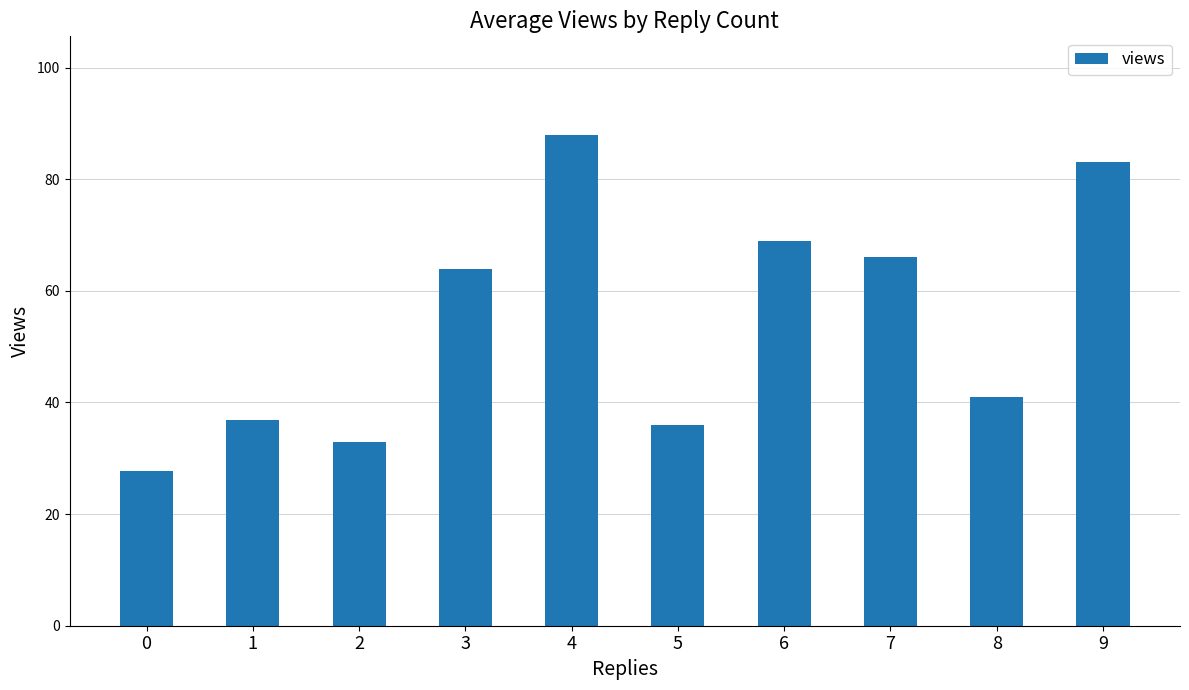

How many bars are there in total?

10